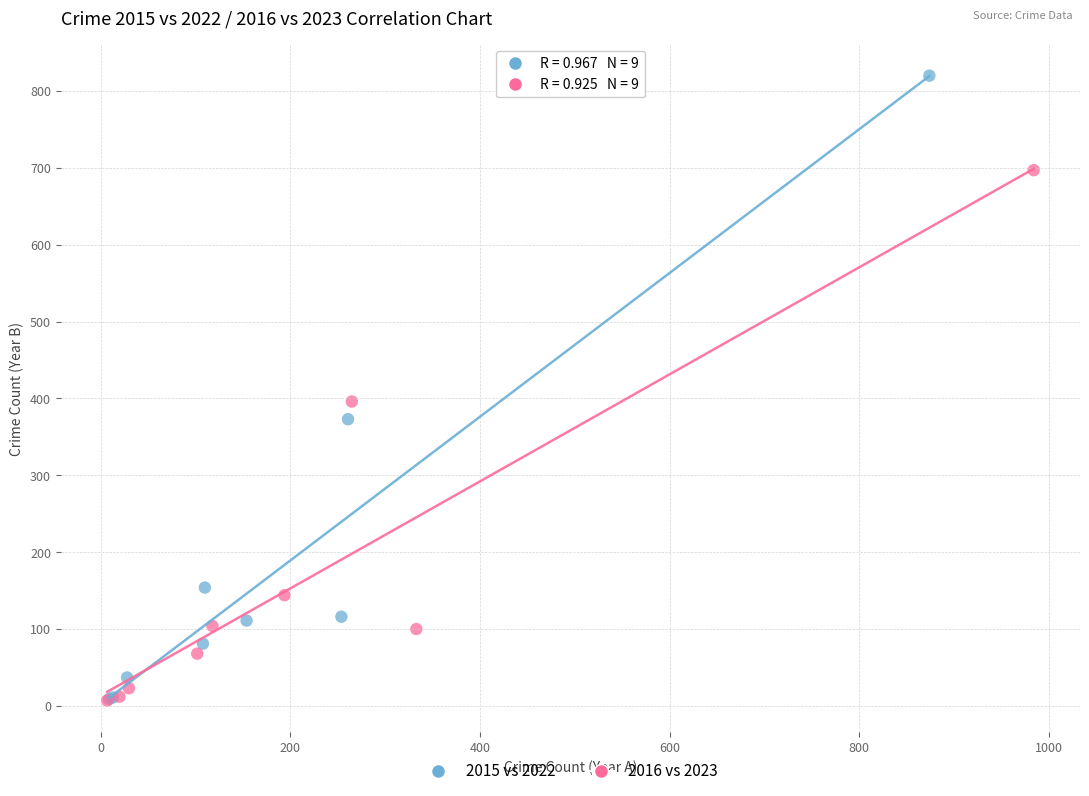

Which series reaches the maximum Y coordinate?

2015 vs 2022